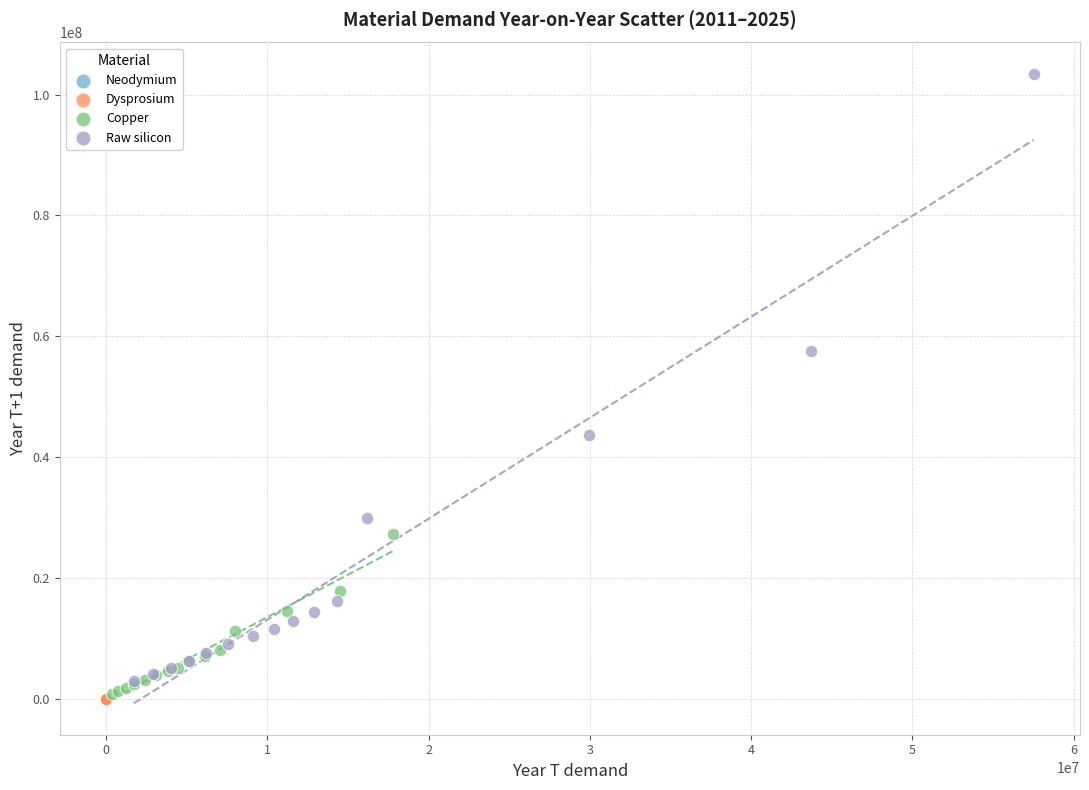

Which series has the largest Y range (max minus min)?

Raw silicon